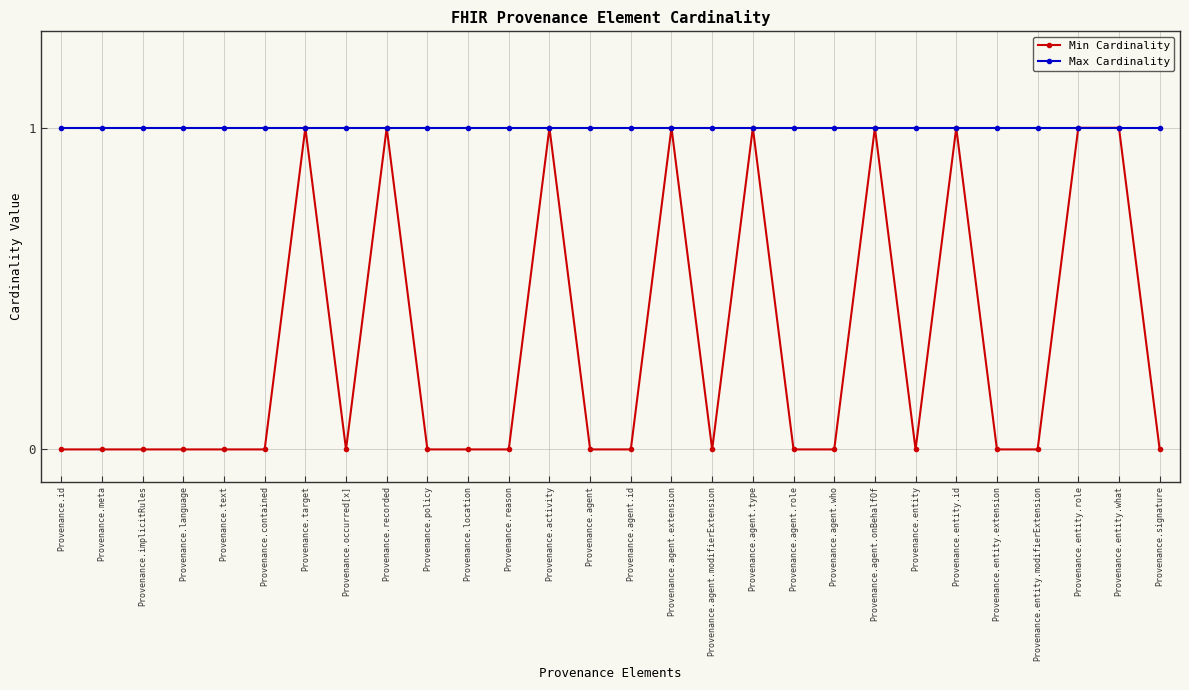

How many data points does each series have?

28